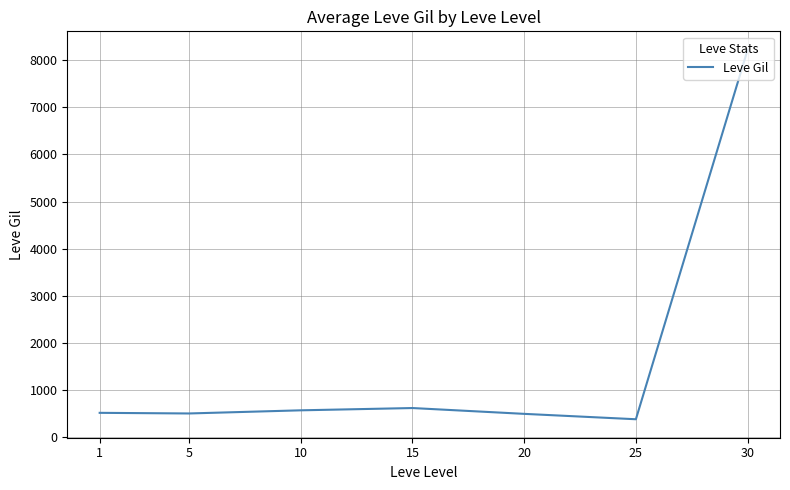

What is the approximate value at 10?

575.0